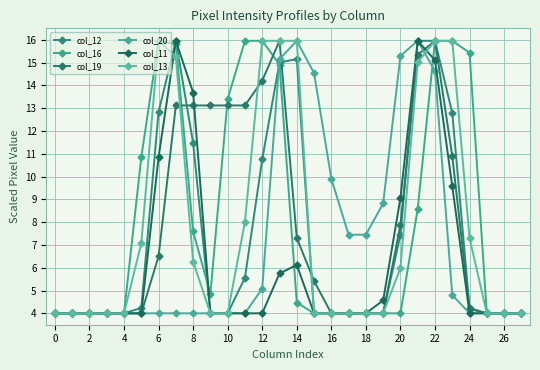

What is the value of the col_13 point at the 12th from the left?

8.0